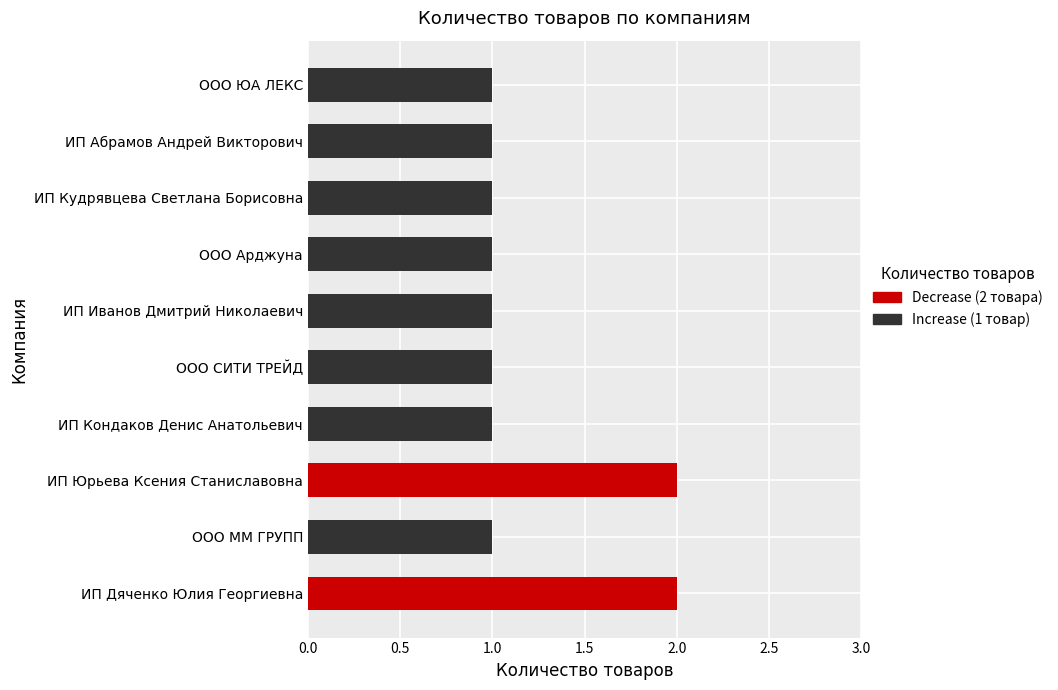

Approximately how many times larger is the value at ООО ЮА ЛЕКС compared to ООО СИТИ ТРЕЙД?

1.0